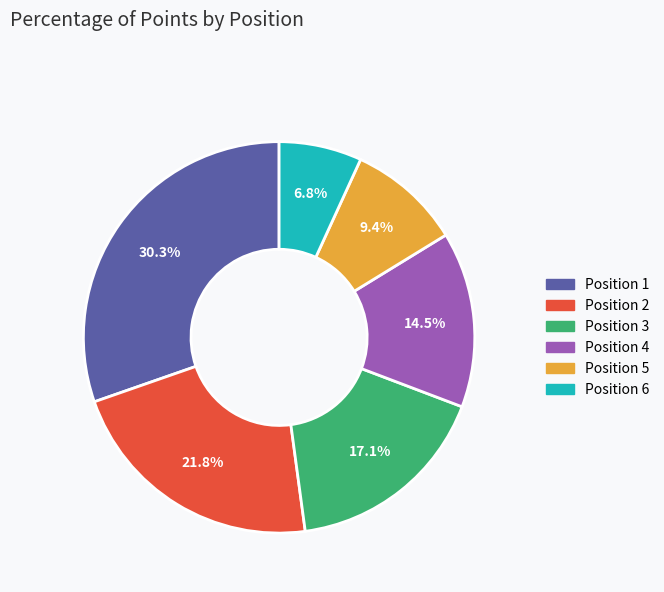

Which category has the smallest portion of the pie?

Position 6